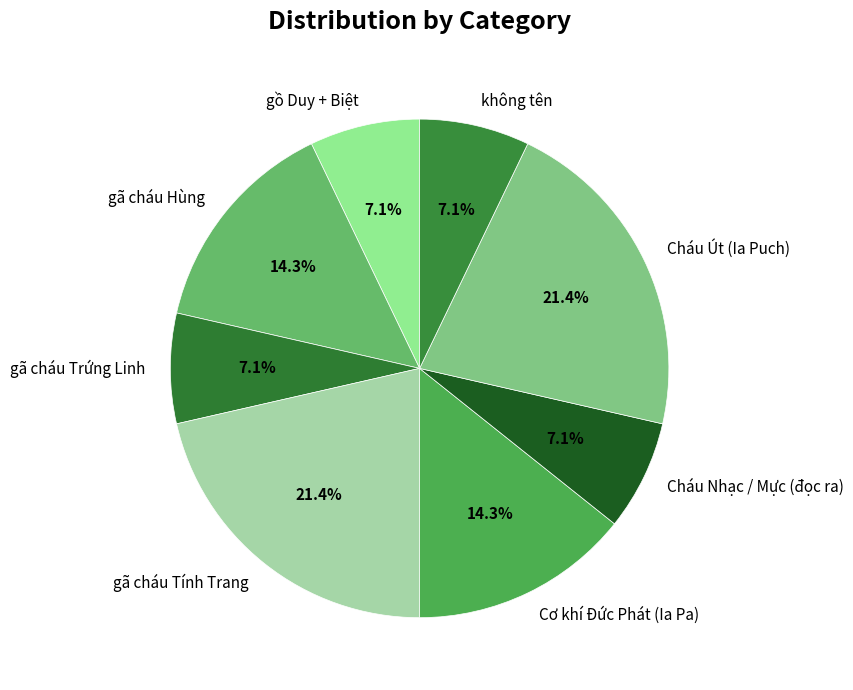

What percentage is the gã cháu Trứng Linh slice, to the nearest percent?

7%